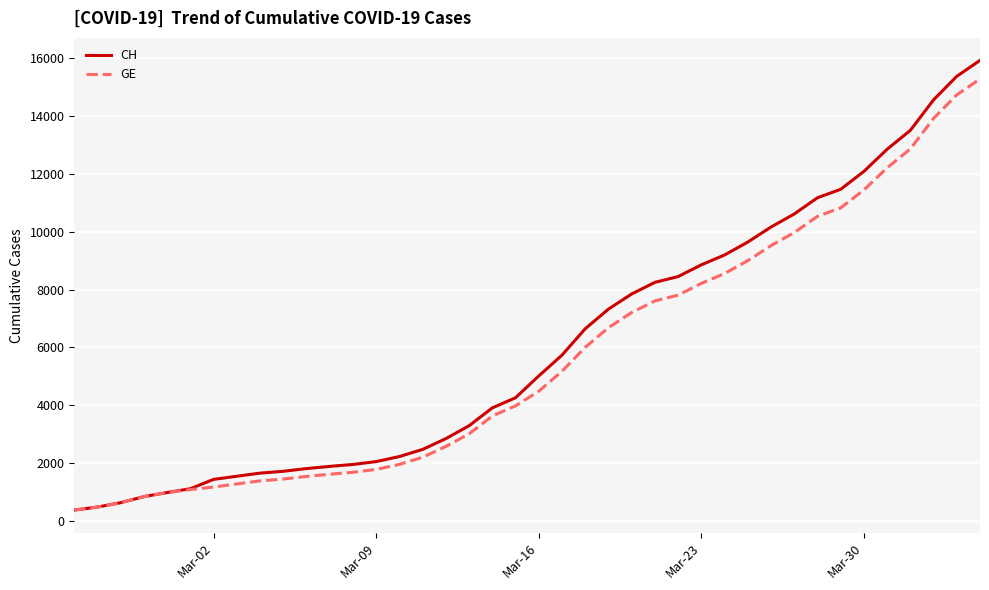

What are all the series names shown in the legend?

CH, GE